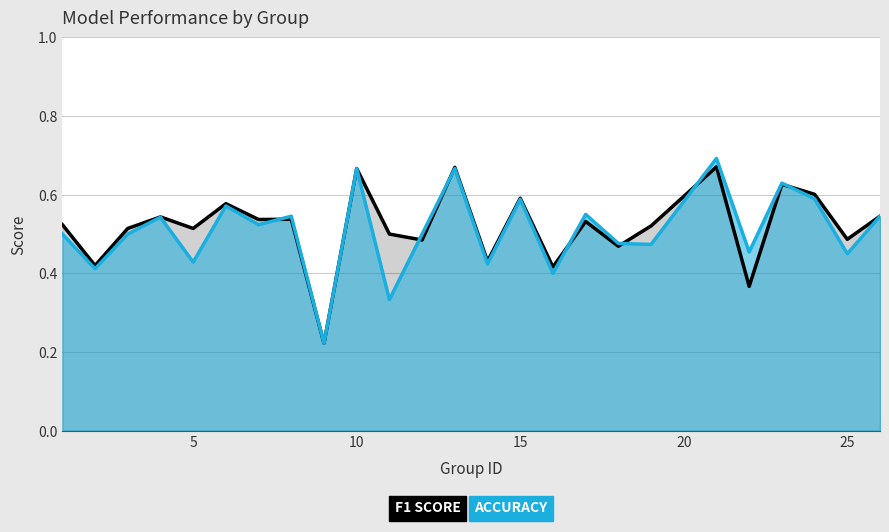

Does the chart have visible grid lines?

Yes